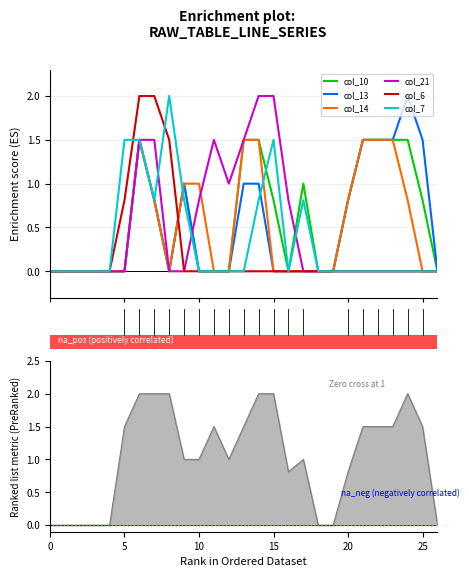

What is the highest value of the col_13 series?

2.0